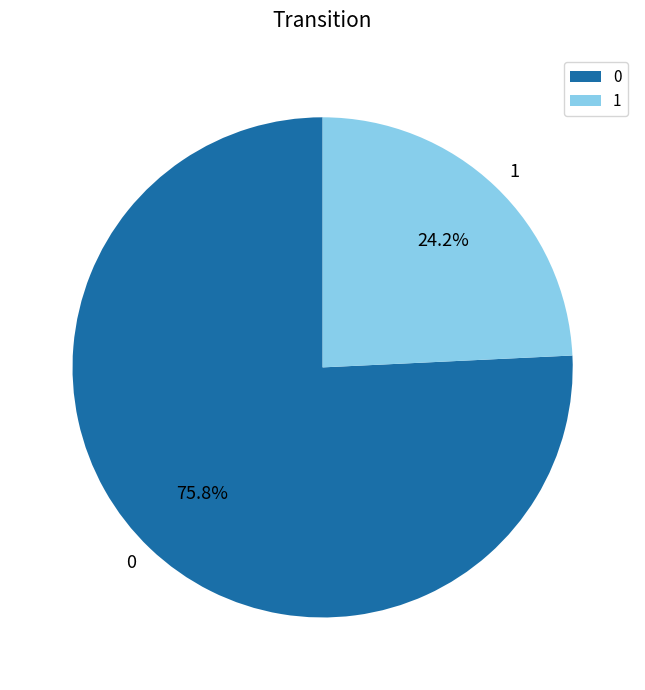

Rank the categories by value from highest to lowest.

0, 1